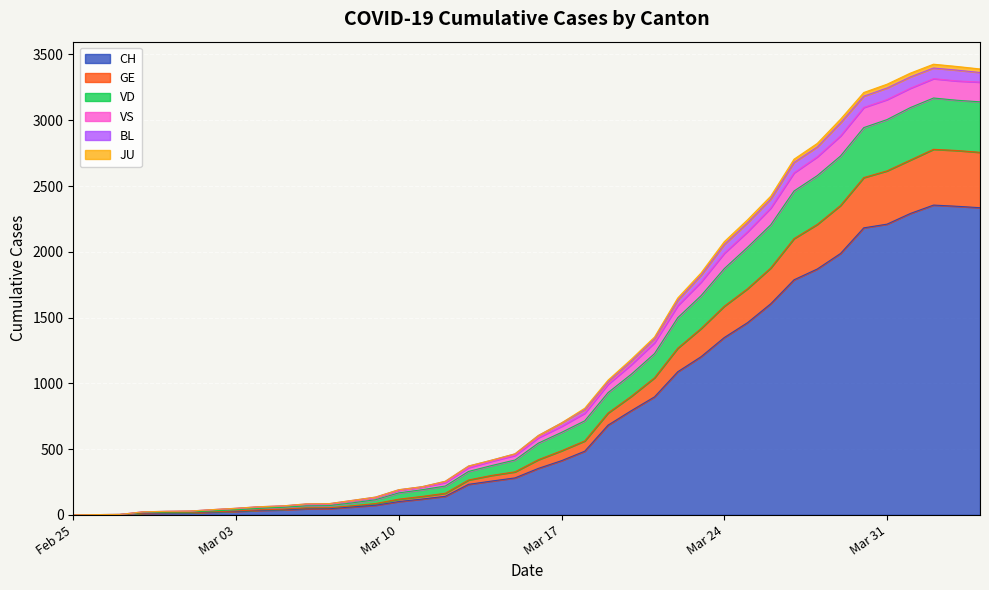

How many lines are shown in the chart?

6